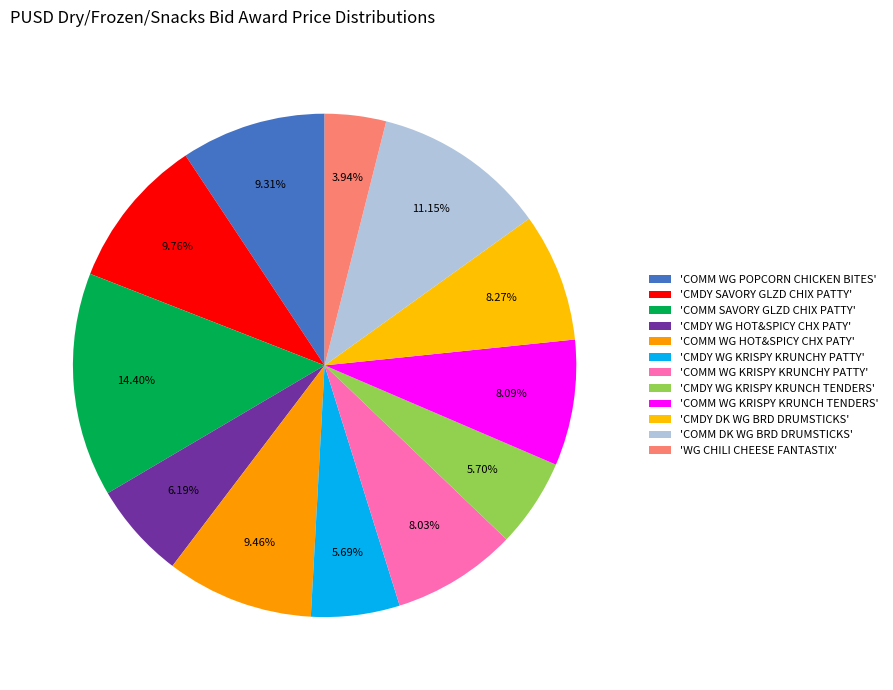

What is the smallest slice in the pie chart?

WG CHILI CHEESE FANTASTIX